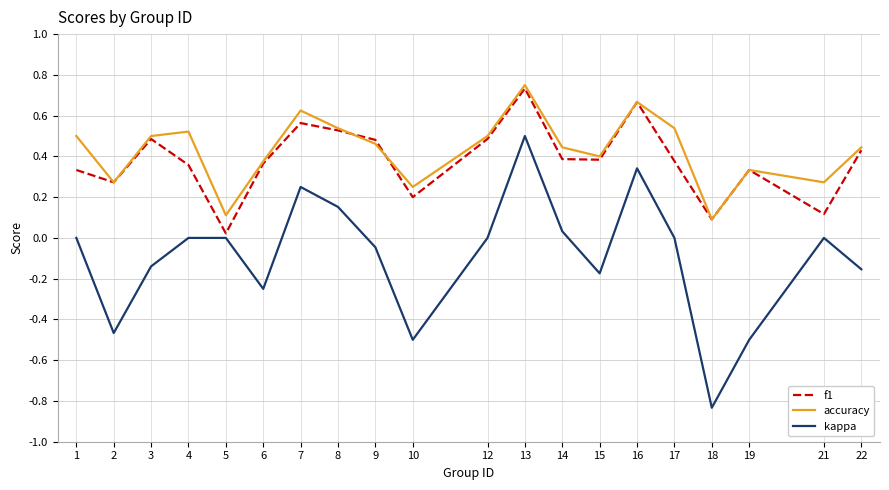

How many interior local peaks does the f1 series have?

5